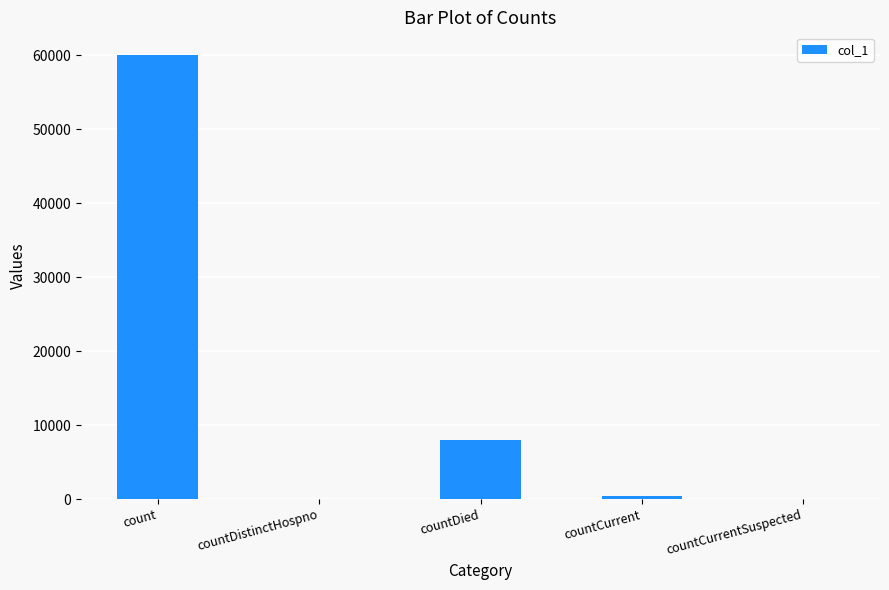

Reading right to left, extract all data points from this chart.

0	459	7921	0	60067